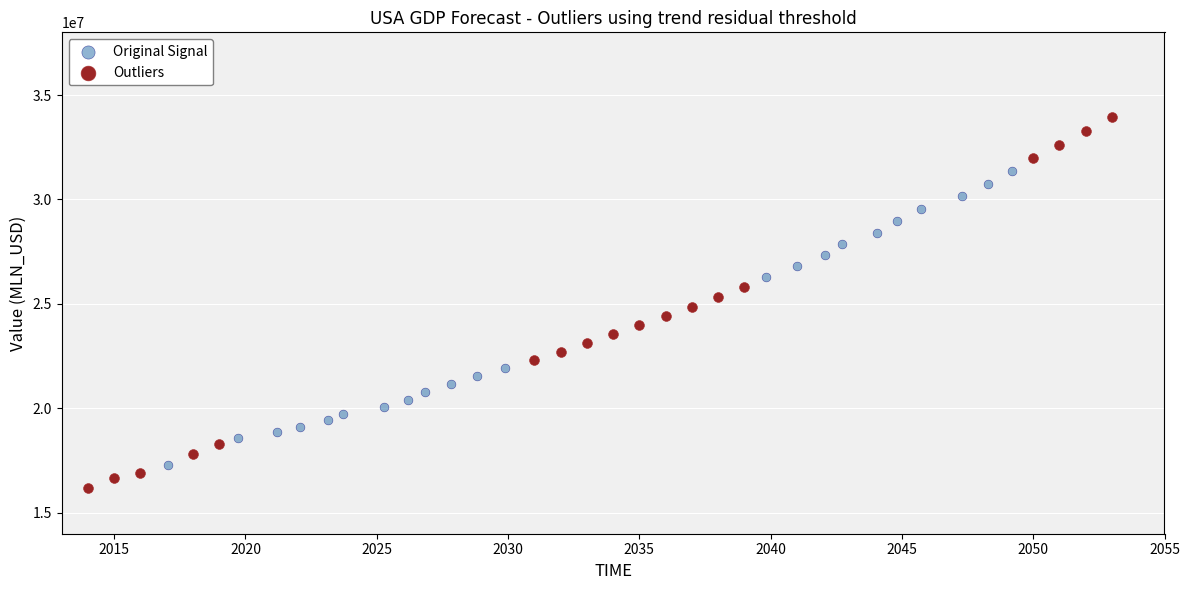

Which series contains the highest Y value?

Outliers